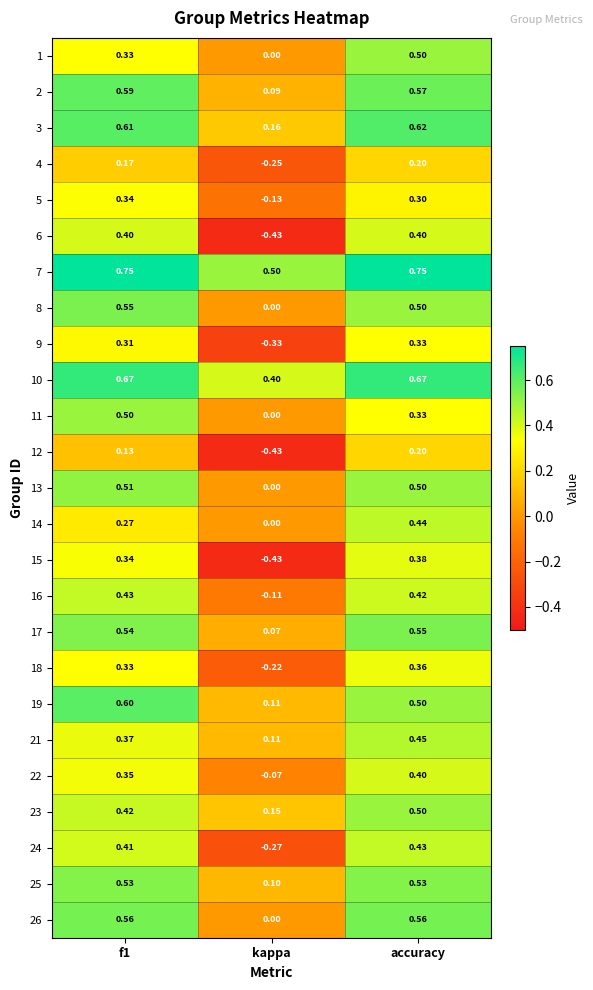

At how many categories does at least one series exceed 0?

3